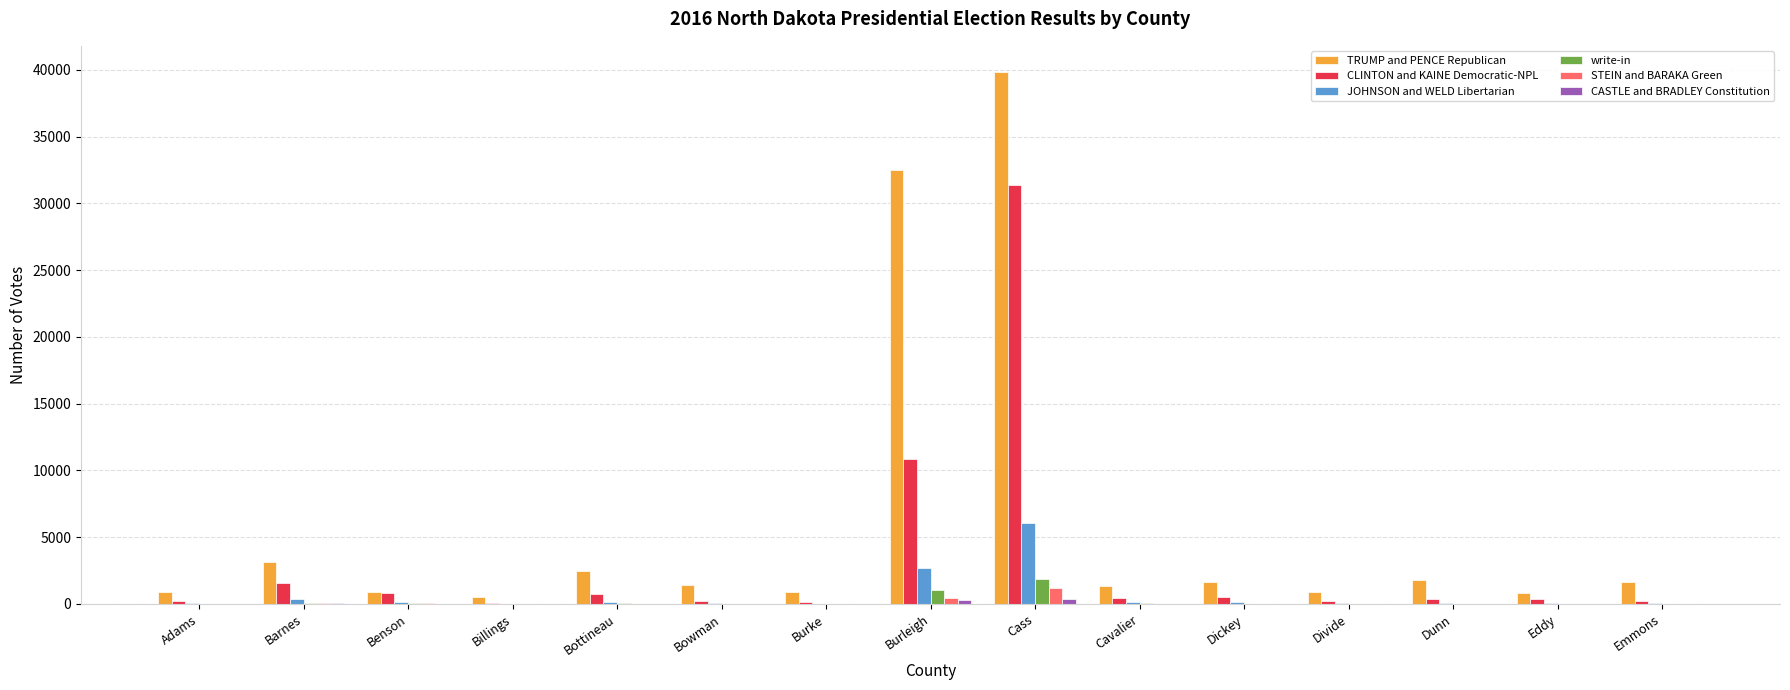

At which category is the sum across all series the highest?

Cass